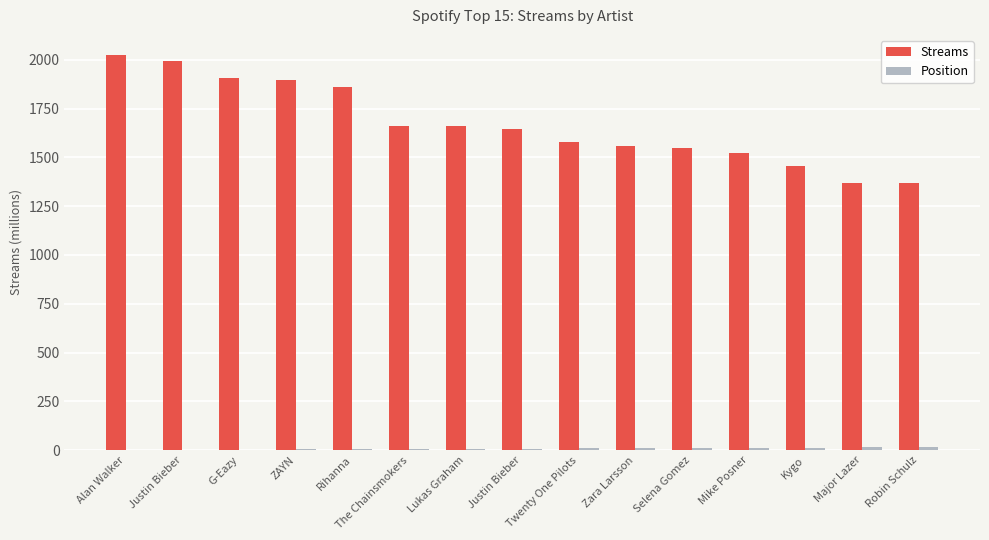

Reading right to left, transcribe all the data shown in this chart.

Streams: Robin Schulz=1366	Major Lazer=1371	Kygo=1458	Mike Posner=1523	Selena Gomez=1548	Zara Larsson=1557	Twenty One Pilots=1579	Justin Bieber=1646	Lukas Graham=1659	The Chainsmokers=1663	Rihanna=1858	ZAYN=1895	G-Eazy=1906	Justin Bieber=1995	Alan Walker=2026
Position: Robin Schulz=15	Major Lazer=14	Kygo=13	Mike Posner=12	Selena Gomez=11	Zara Larsson=10	Twenty One Pilots=9	Justin Bieber=8	Lukas Graham=7	The Chainsmokers=6	Rihanna=5	ZAYN=4	G-Eazy=3	Justin Bieber=2	Alan Walker=1